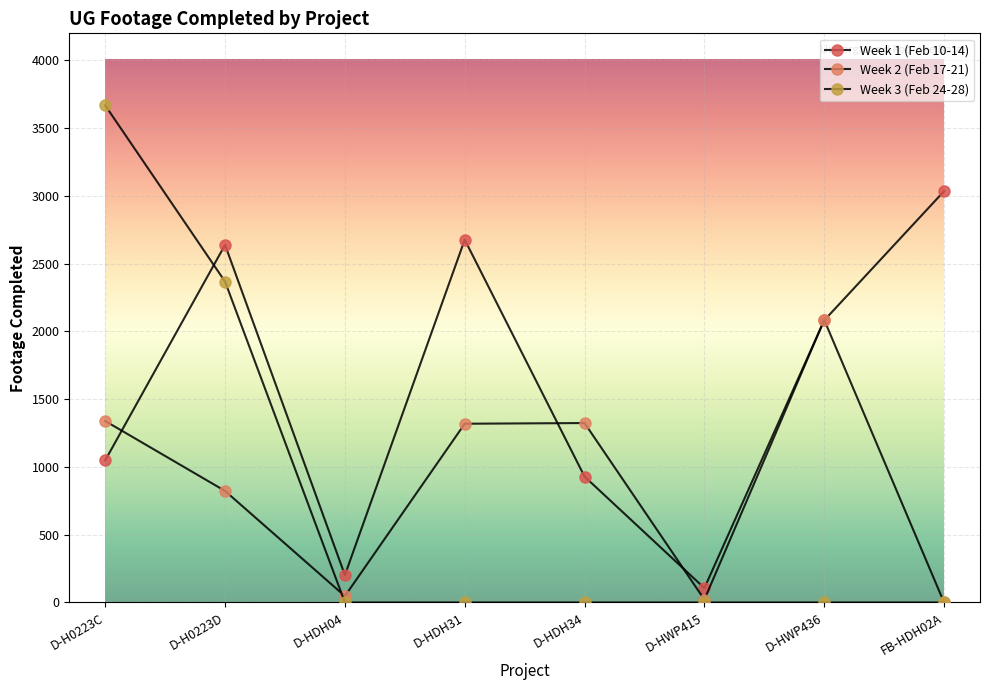

True or false: Week 1 (Feb 10-14) and Week 3 (Feb 24-28) intersect in this chart.

True